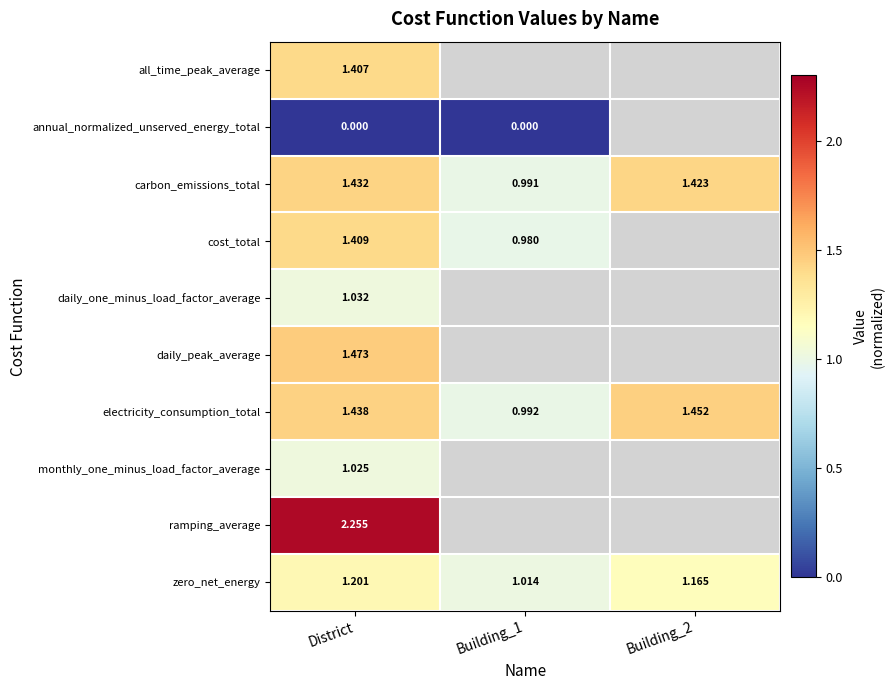

Rank the series at District from lowest to highest value.

annual_normalized_unserved_energy_total, monthly_one_minus_load_factor_average, daily_one_minus_load_factor_average, zero_net_energy, all_time_peak_average, cost_total, carbon_emissions_total, electricity_consumption_total, daily_peak_average, ramping_average